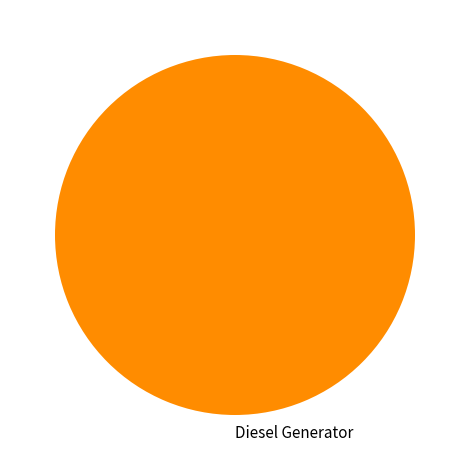

Rank the categories by value from lowest to highest.

Diesel Generator